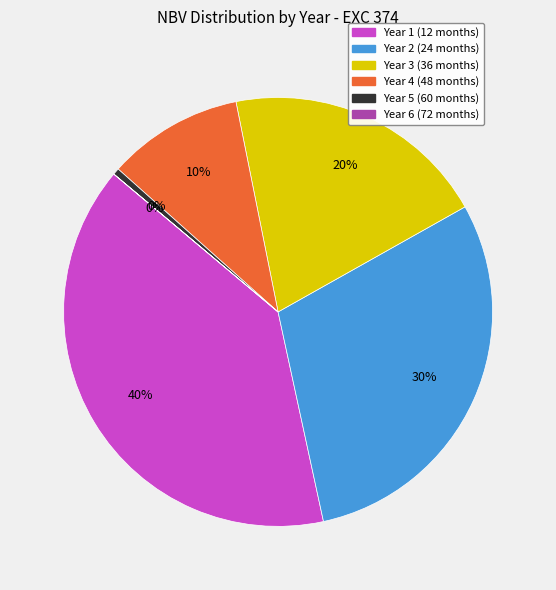

To the nearest percent, what percentage of the pie is Year 2 (24 months)?

30%